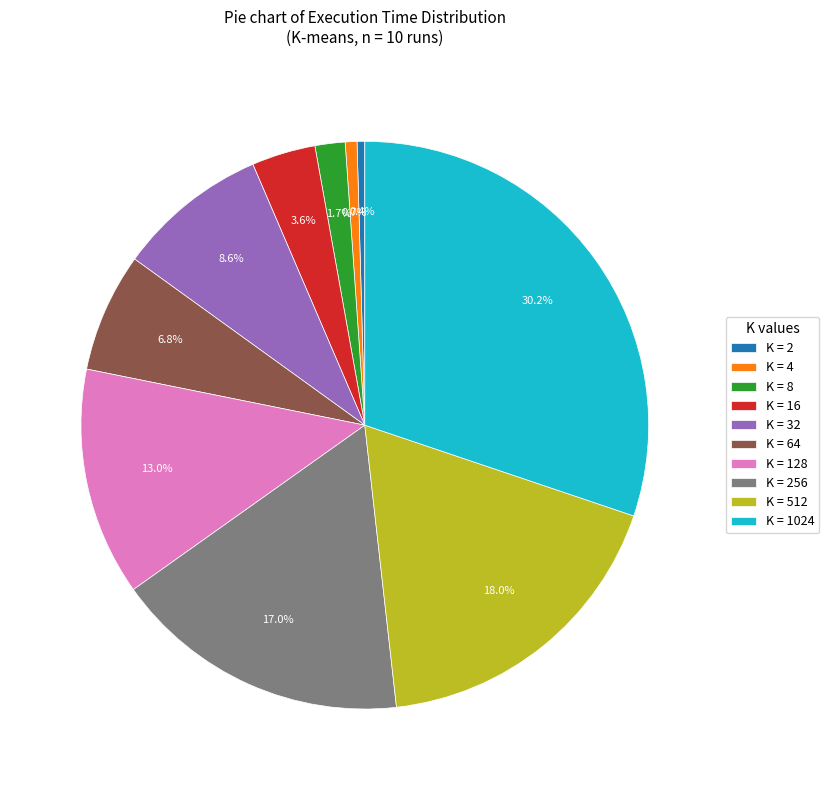

Do K = 256 and K = 4 together represent more than half of the pie?

No